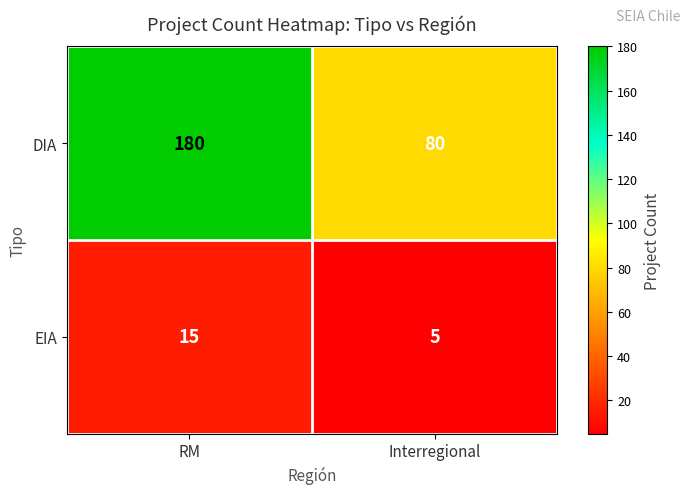

Between RM and Interregional, which series saw the biggest shift?

DIA